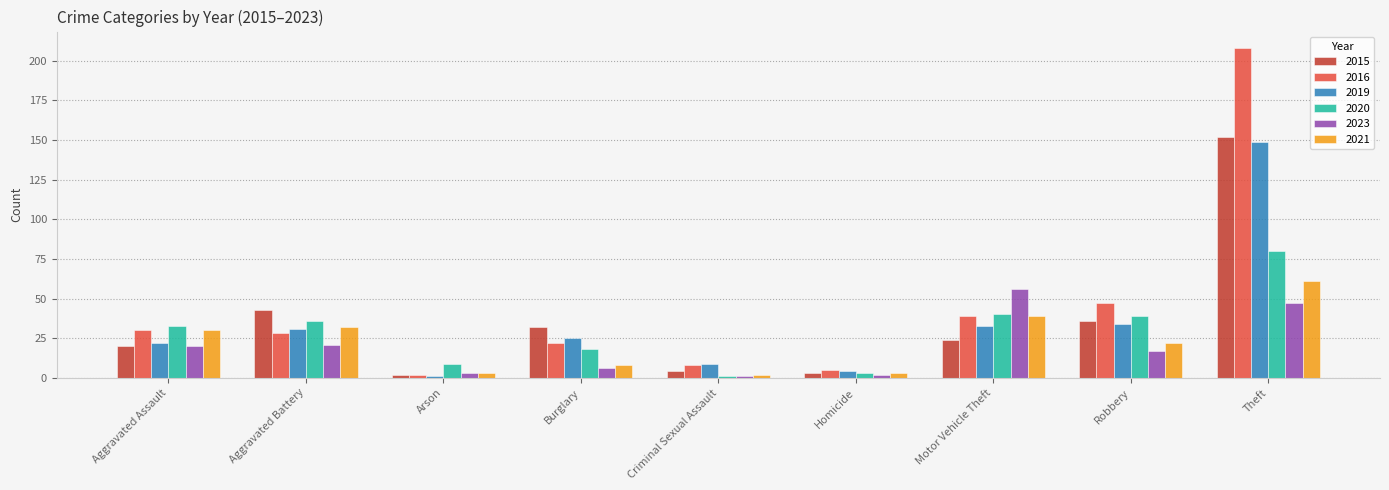

Rank the series by their maximum value, from lowest to highest.

2023, 2021, 2020, 2019, 2015, 2016